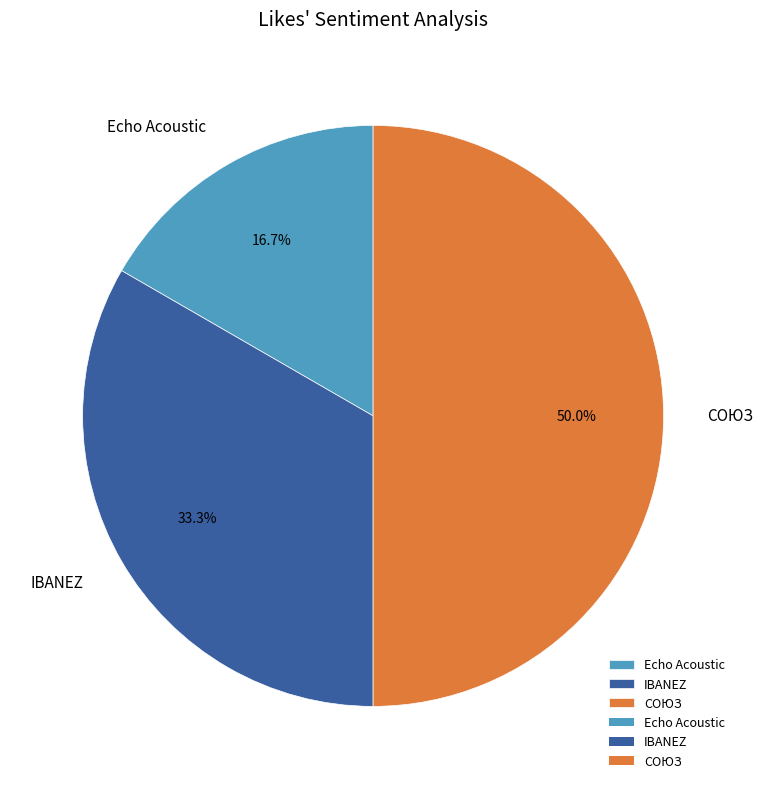

Between IBANEZ and Echo Acoustic, which is larger?

IBANEZ